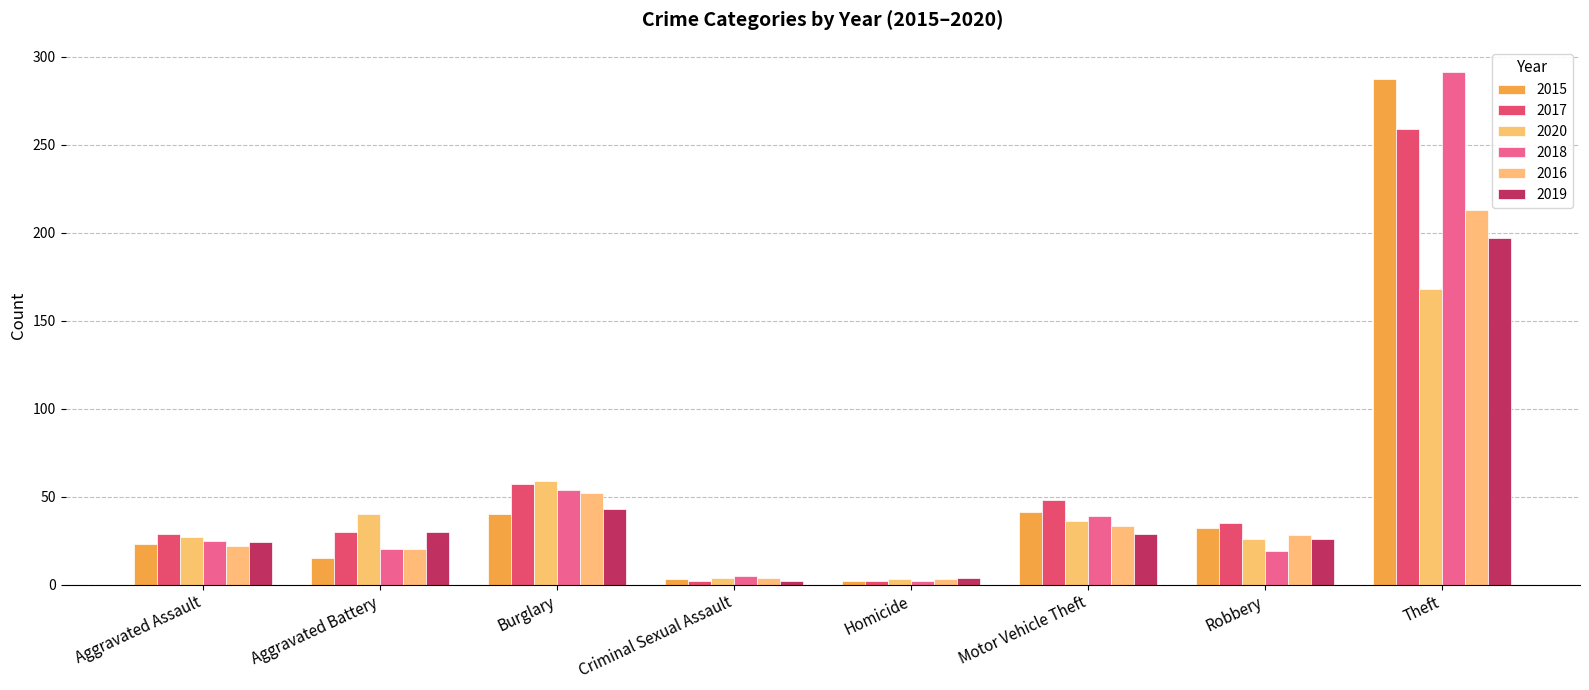

What is the sum of the 2020 values at Criminal Sexual Assault and Aggravated Assault?

31